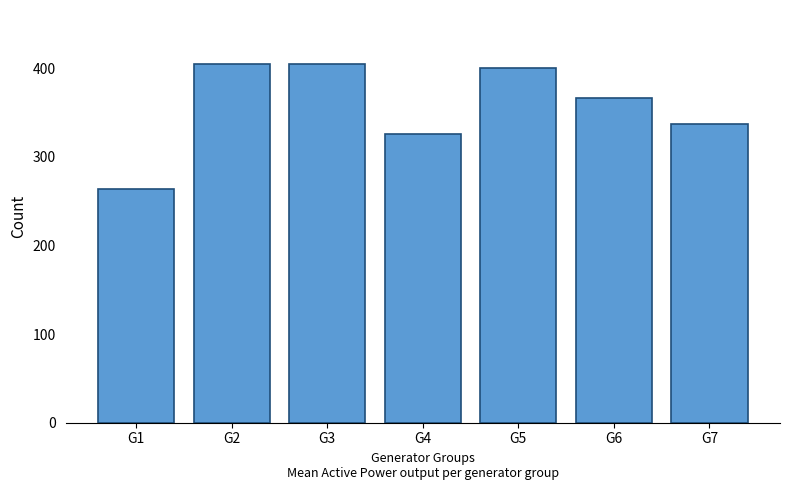

Reading left to right, transcribe all the data shown in this chart.

263.2	404.9	404.9	325.4	399.8	366.3	336.9